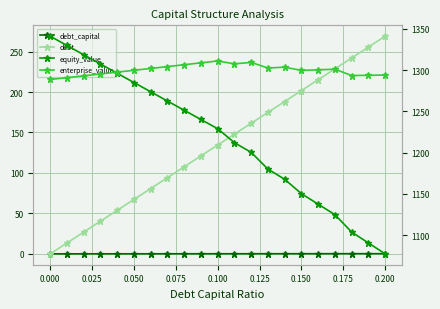

What is the difference between the second highest and second lowest values in the equity_value series?

239.2